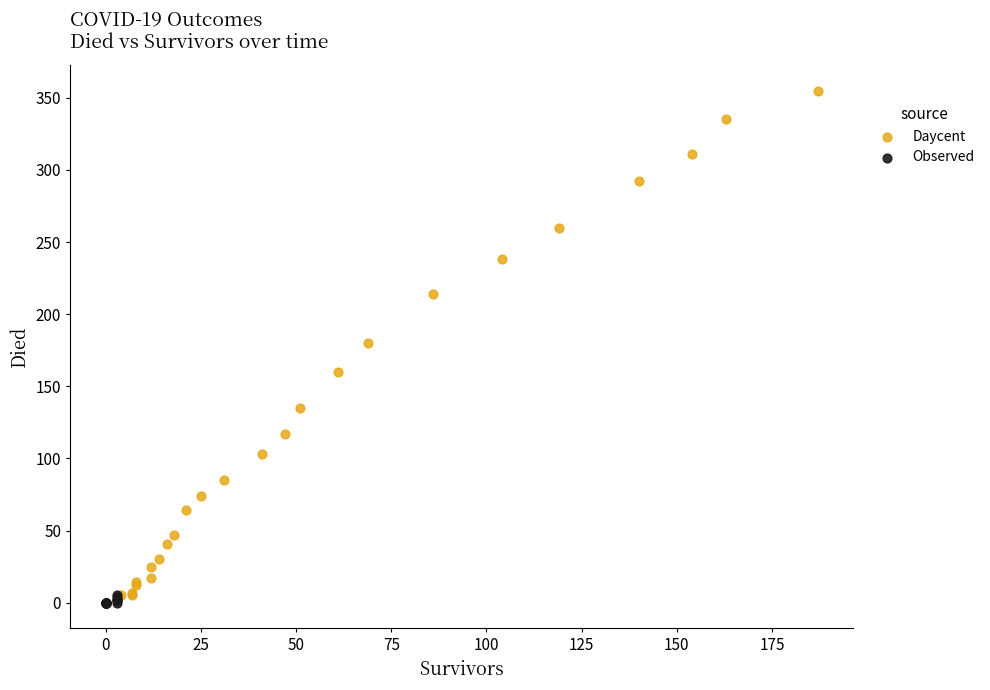

Which series contains the highest Y value?

Daycent